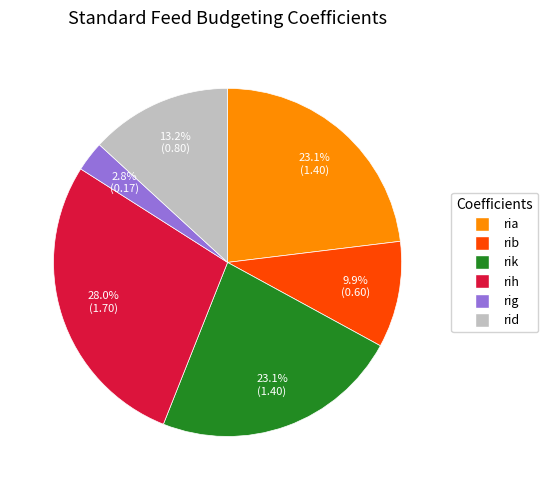

Which category has the biggest portion of the pie?

rih